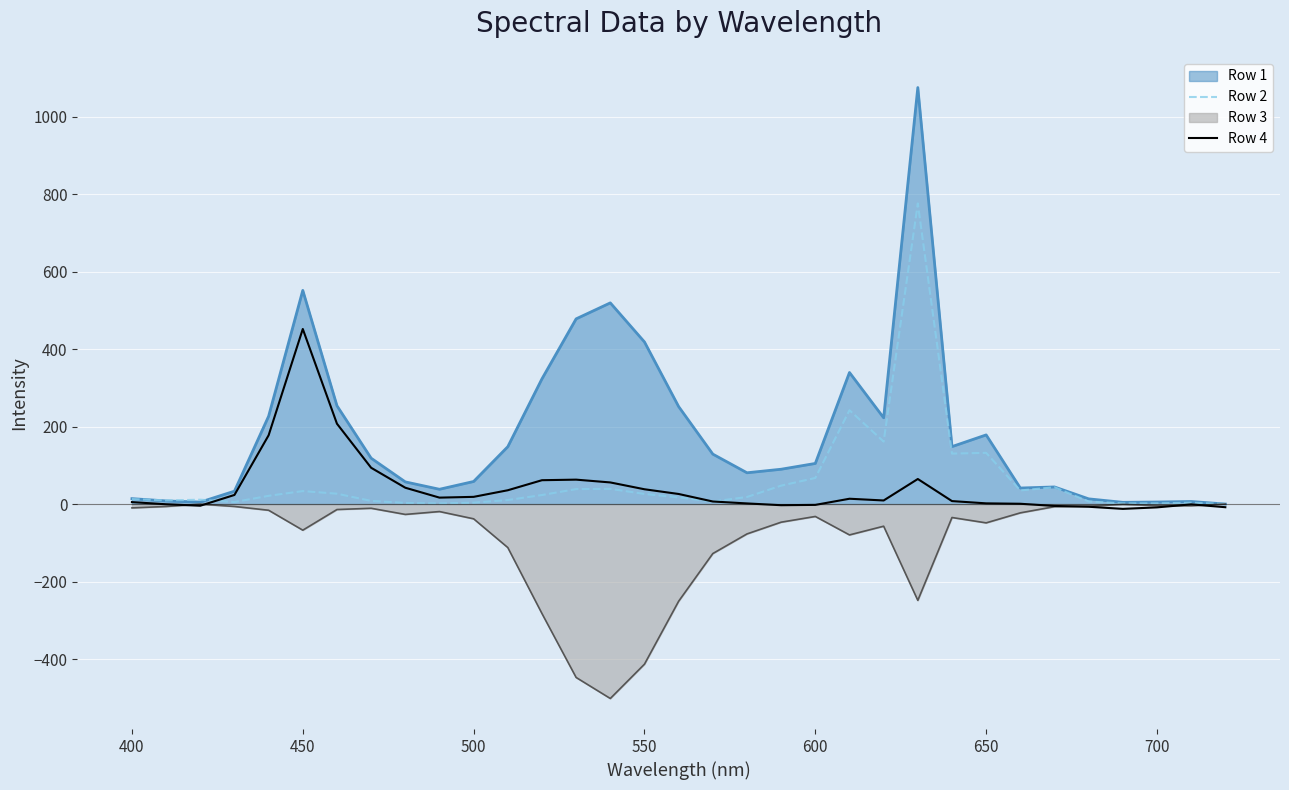

Which series has the largest range (max minus min)?

Row 1